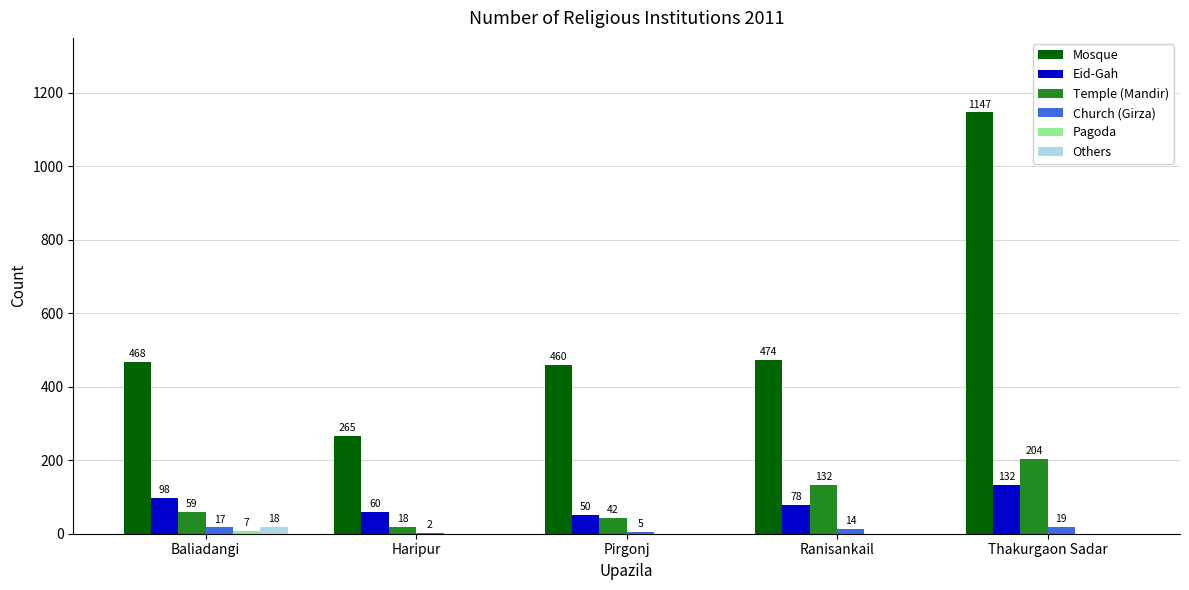

Which series has the widest spread of values?

Mosque